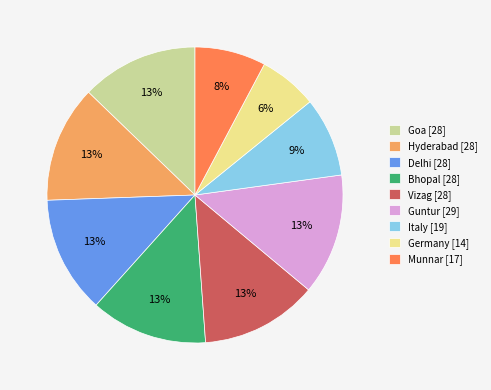

Is there any slice that represents more than half of the pie?

No